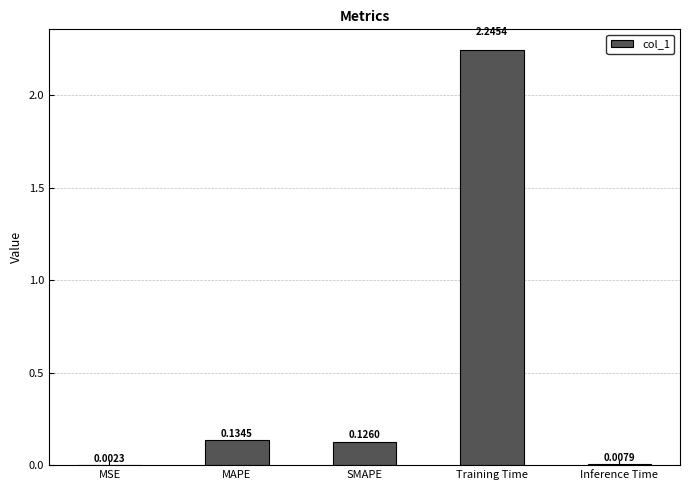

What is the change in value from MSE to MAPE?

+0.1